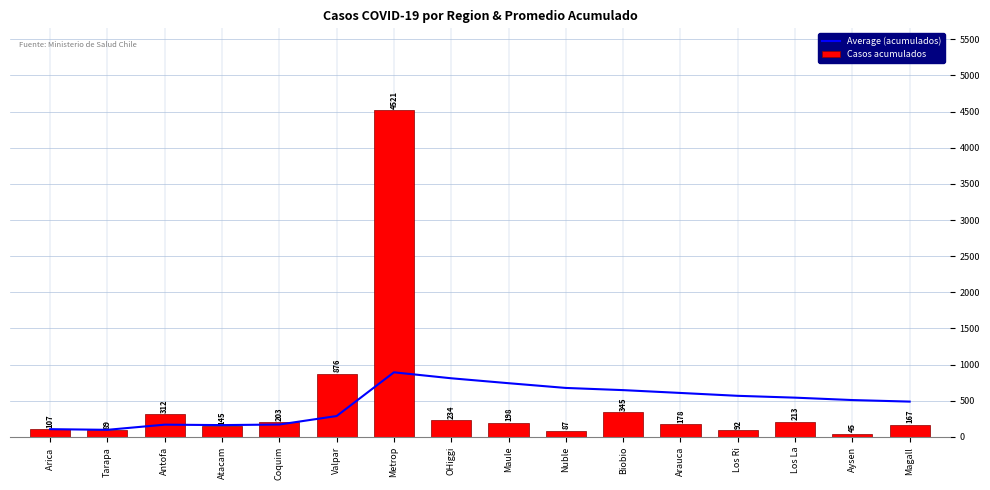

Rank the categories by Casos acumulados value from highest to lowest.

Metrop, Valpar, Biobio, Antofa, OHiggi, Los La, Coquim, Maule, Arauca, Magall, Atacam, Arica , Los Ri, Tarapa, Nuble, Aysen